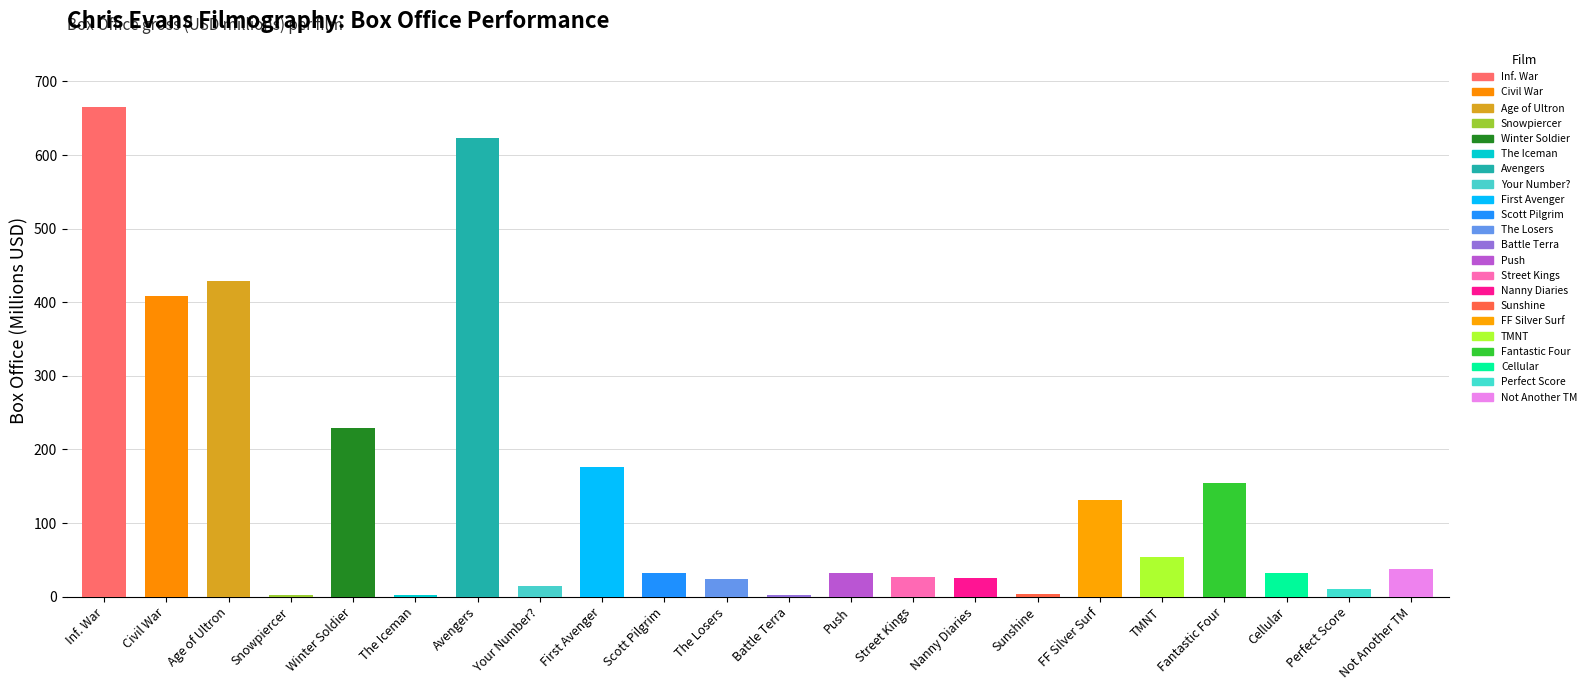

The value at The Nanny Diaries is 16.0. True or false?

False